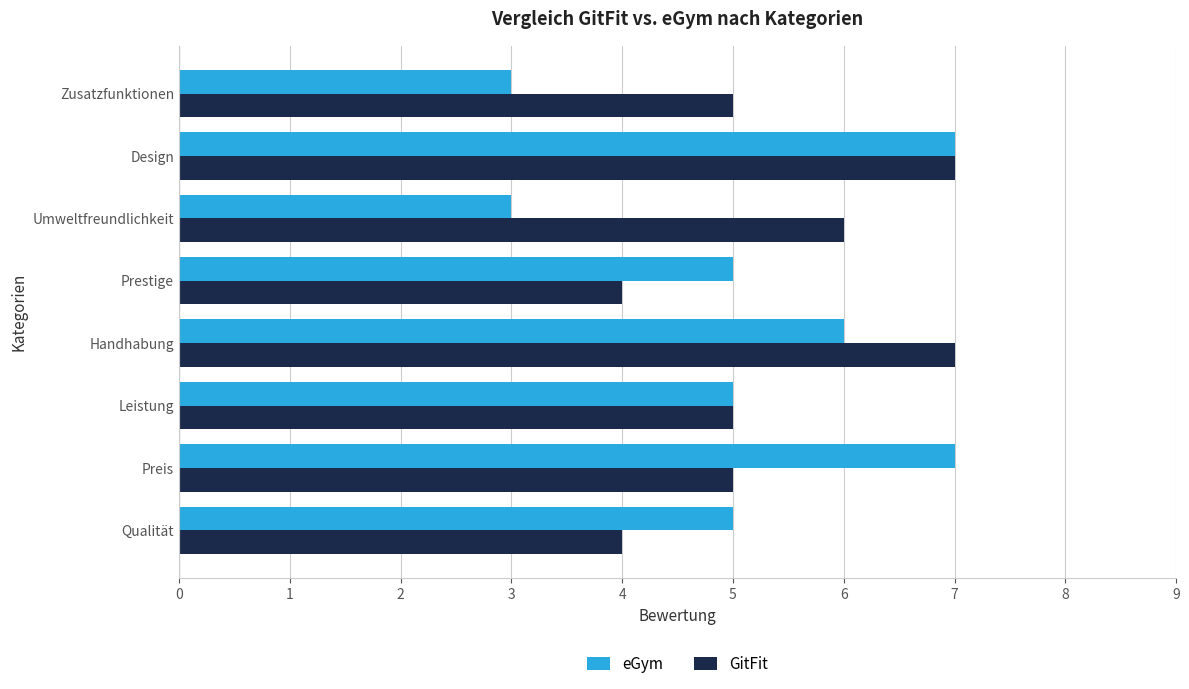

What is the maximum value shown in the chart?

7